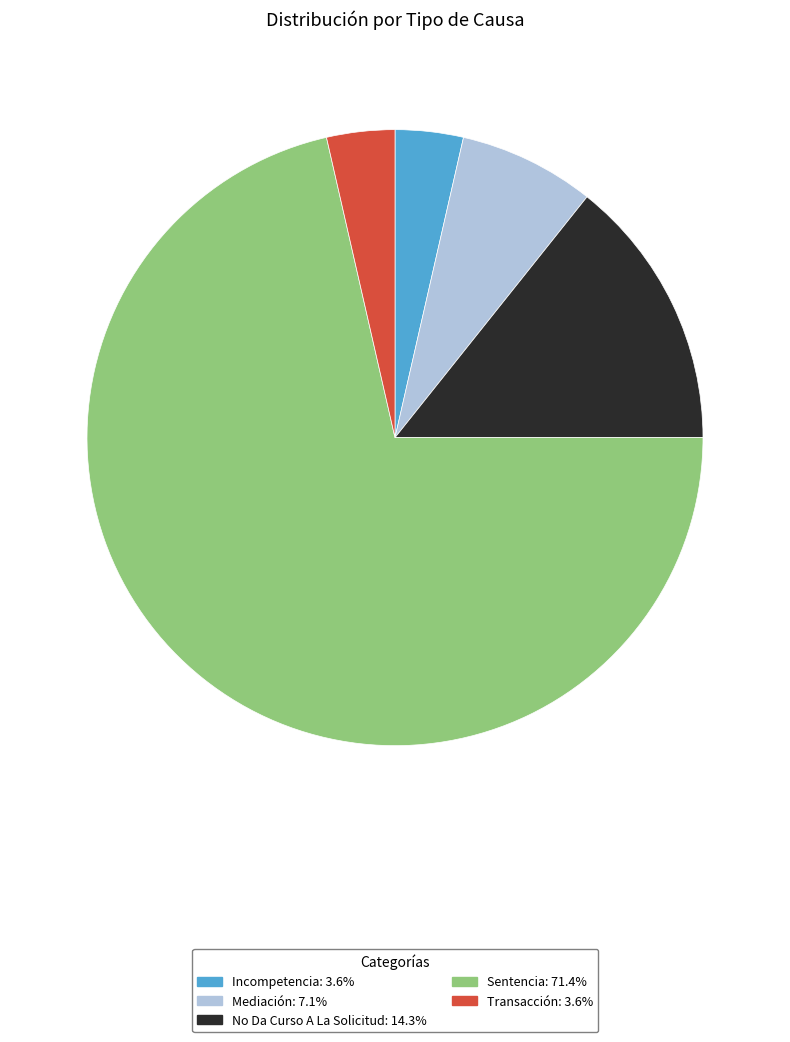

What is the ratio of the value at No Da Curso A La Solicitud to the value at Incompetencia?

4.0